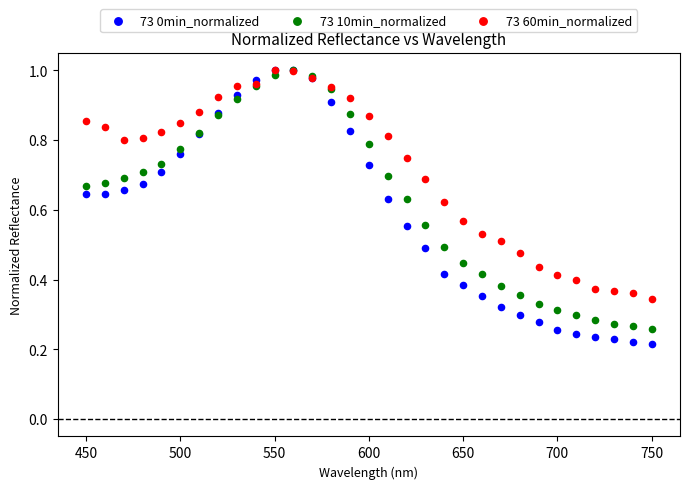

Which series reaches the minimum Y coordinate?

73 0min_normalized